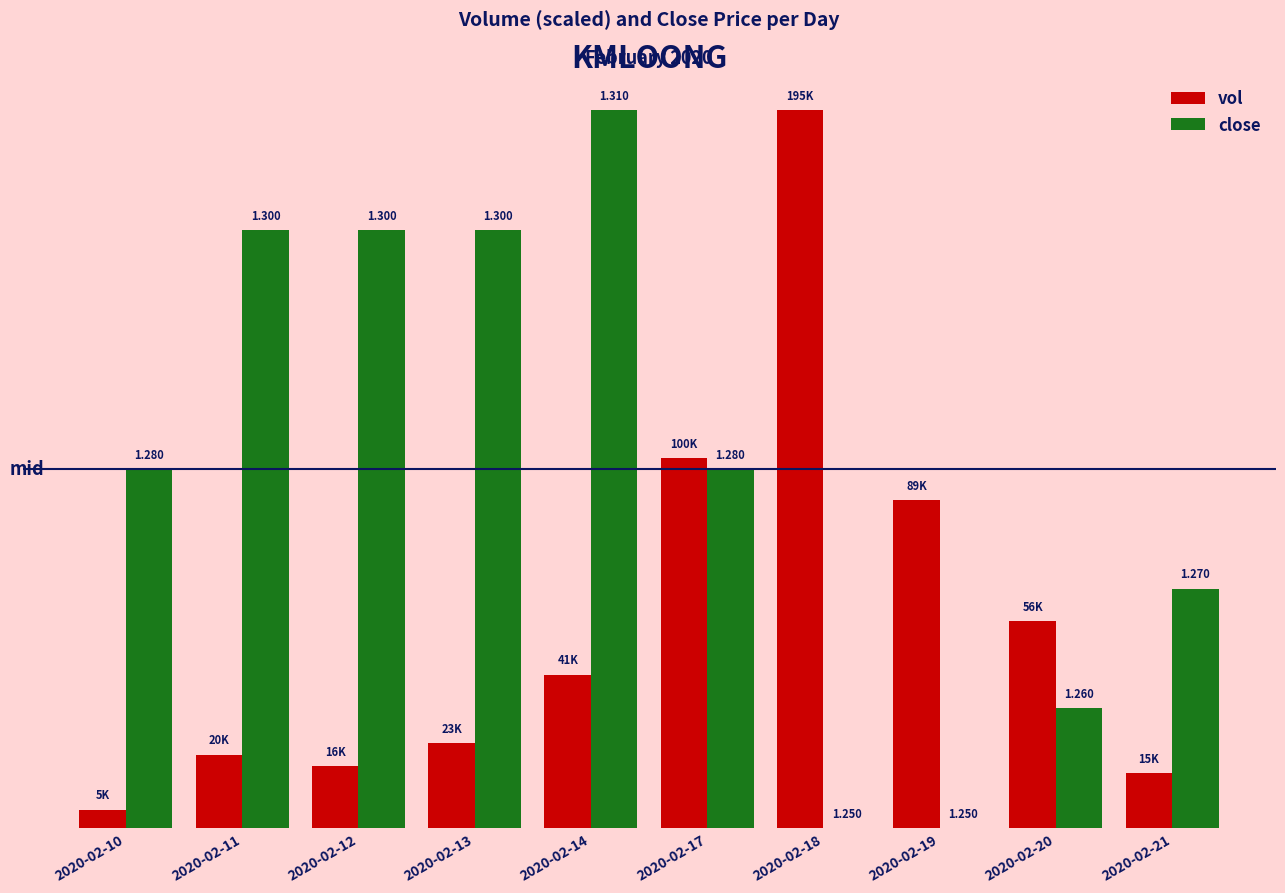

What is the value of the vol bar at the 9th from the left?

2.6